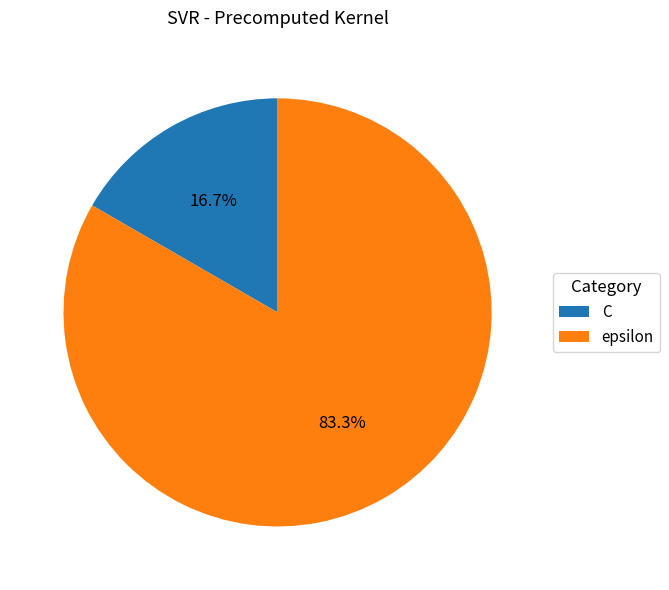

Is the sum of C and epsilon greater than half?

Yes